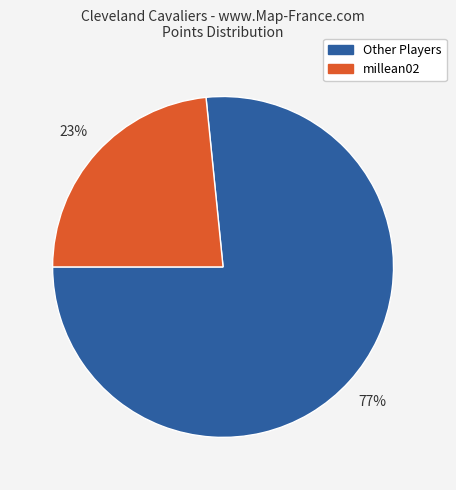

Which has a higher value, millean02 or Other Players?

Other Players